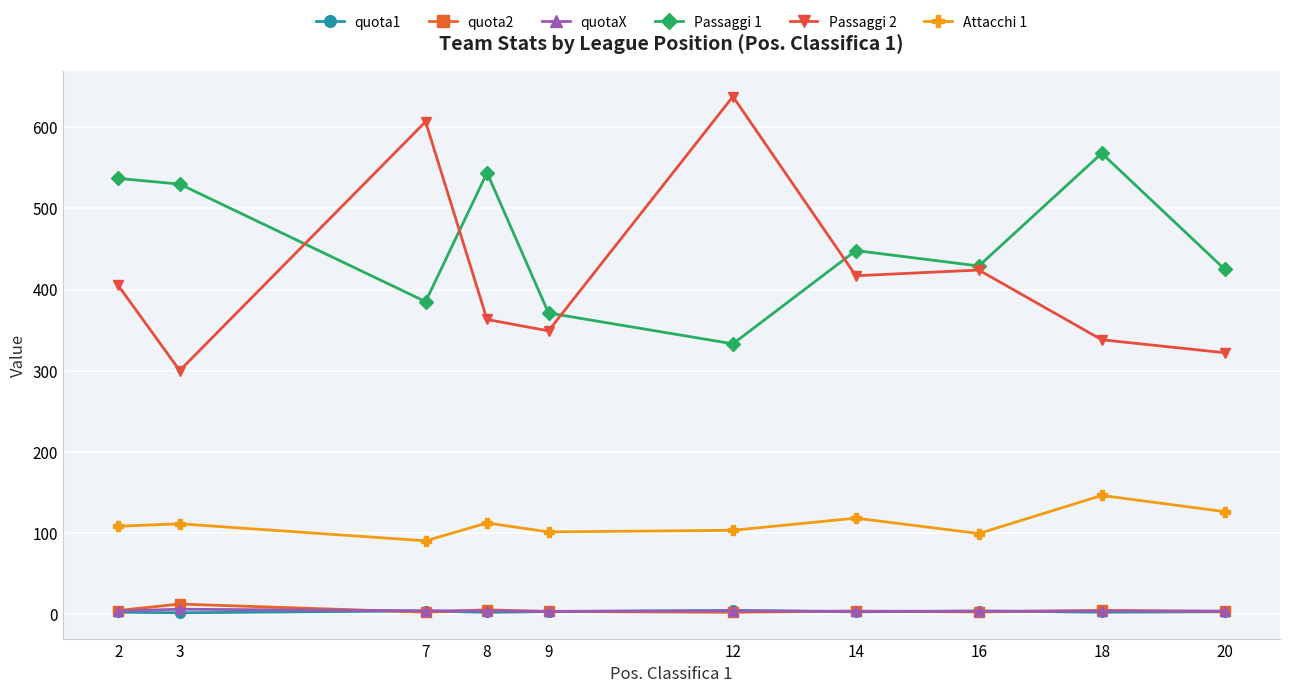

True or false: Passaggi 1 and quota1 cross at least once.

False